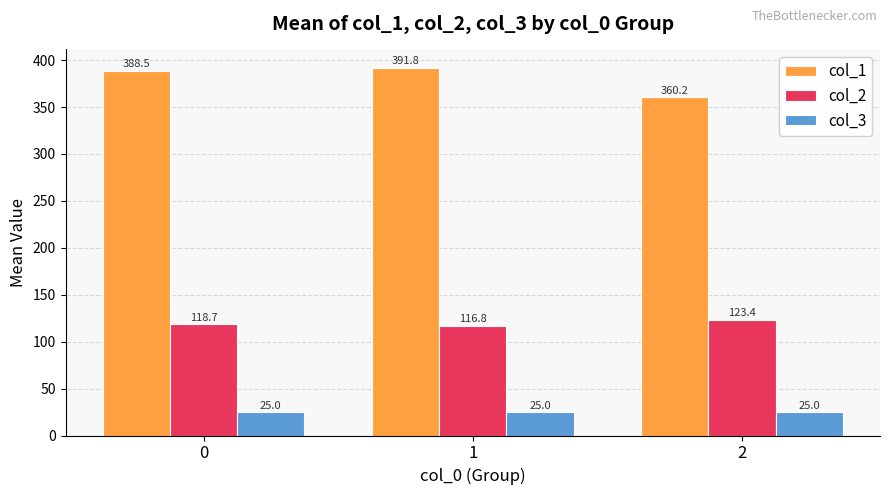

Read the col_1 value at 1.

391.8